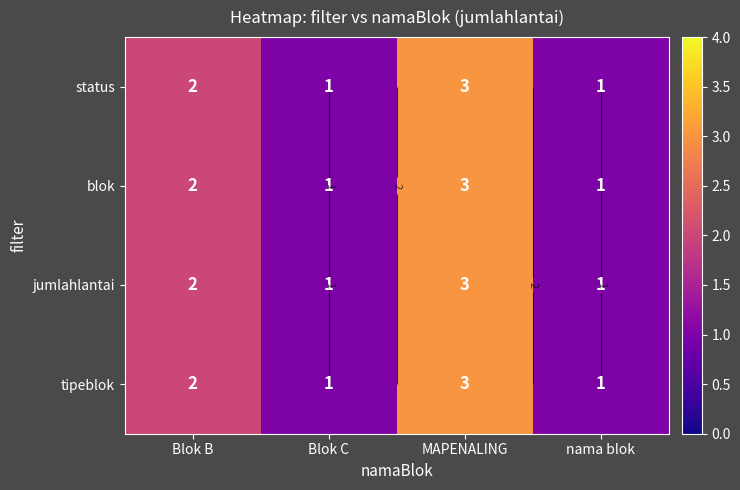

At nama blok, list the series in order from smallest to largest.

status, blok, jumlahlantai, tipeblok